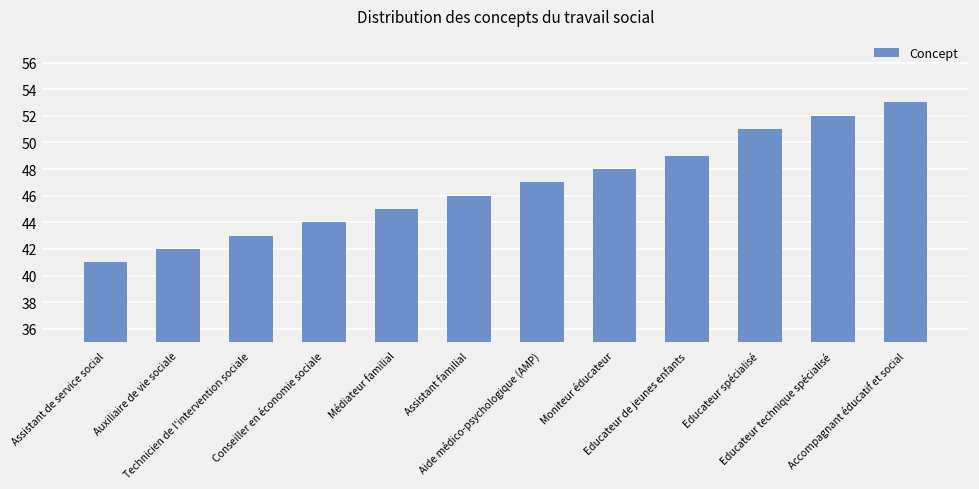

Between Aide médico-psychologique (AMP) and Educateur de jeunes enfants, which is larger?

Educateur de jeunes enfants